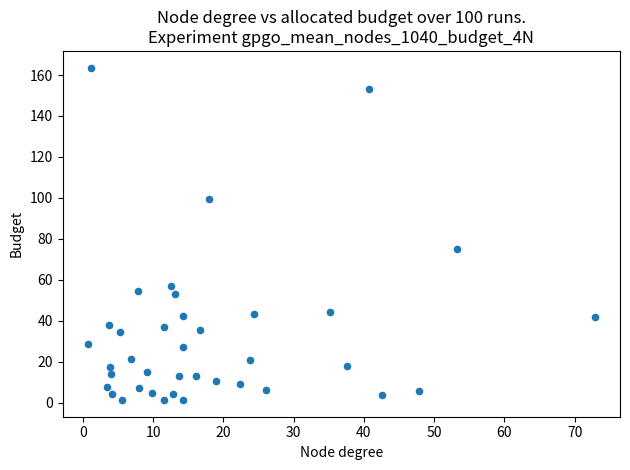

What is the range of X values (max minus min)?

72.1